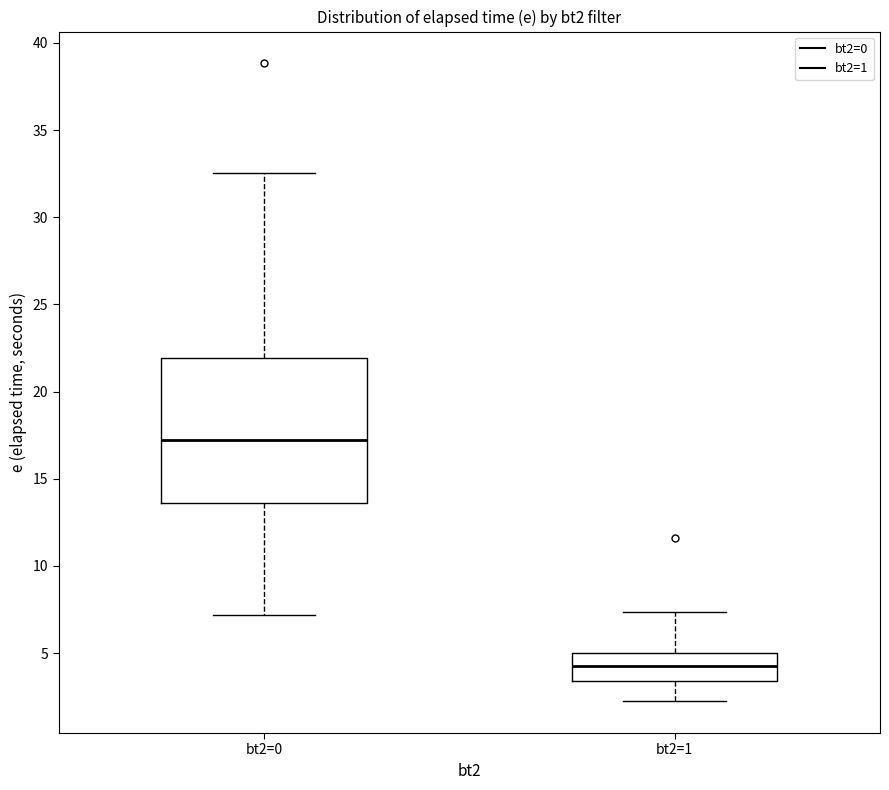

Reading left to right, transcribe this box plot: for each box, give where its median line is, the range the box spans, and where its two whiskers end, as read against the y-axis. The values are not printed on the chart, so give them approximately, as read against the axis.

bt2=0: median 17.0, box 13.5 to 22.0, whiskers 7.0 to 32.5
bt2=1: median 4.5, box 3.5 to 5.0, whiskers 2.0 to 7.5